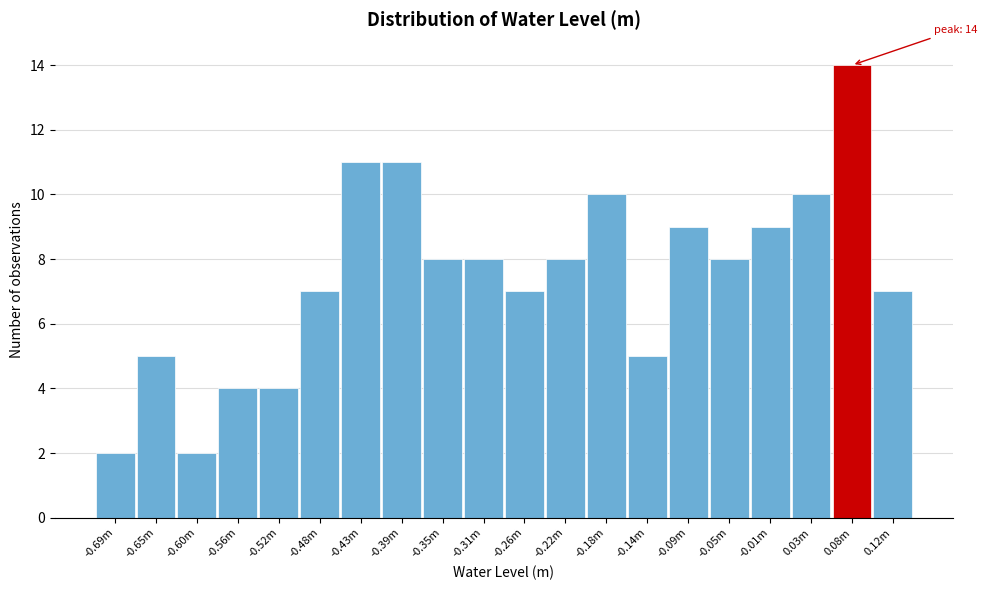

Reading left to right, transcribe all the data shown in this chart.

-0.69m=2	-0.65m=5	-0.60m=2	-0.56m=4	-0.52m=4	-0.48m=7	-0.43m=11	-0.39m=11	-0.35m=8	-0.31m=8	-0.26m=7	-0.22m=8	-0.18m=10	-0.14m=5	-0.09m=9	-0.05m=8	-0.01m=9	0.03m=10	0.08m=14	0.12m=7